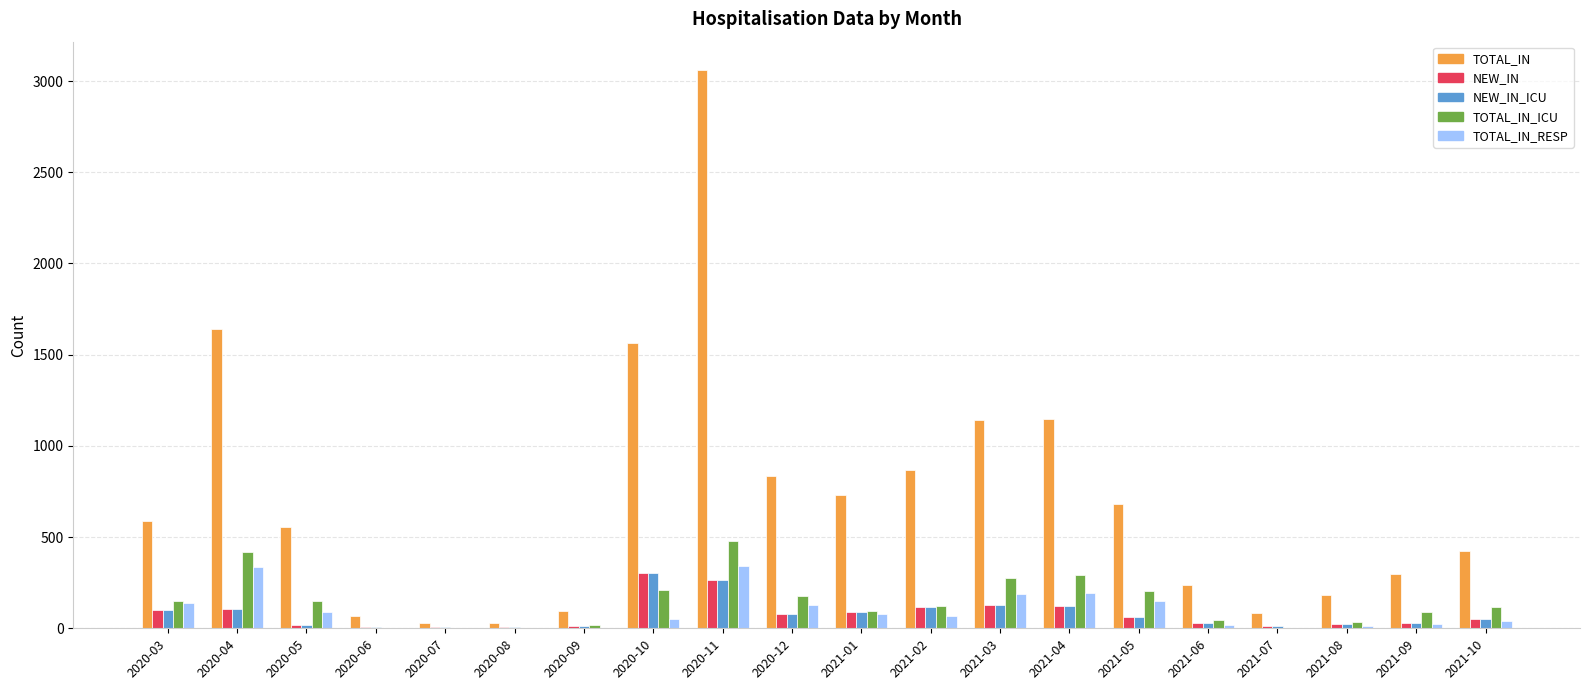

Which series has the largest total across all categories?

TOTAL_IN